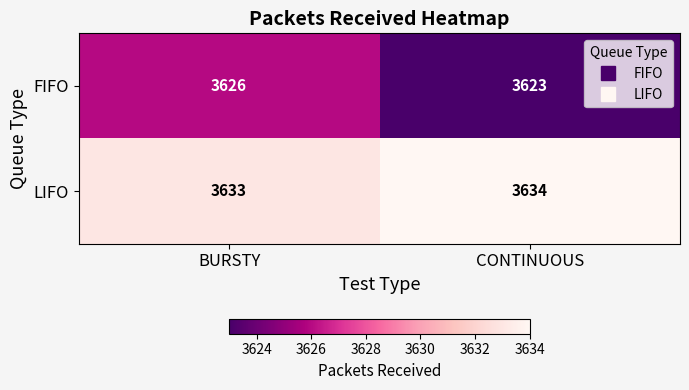

What value does the FIFO series have at CONTINUOUS?

3623